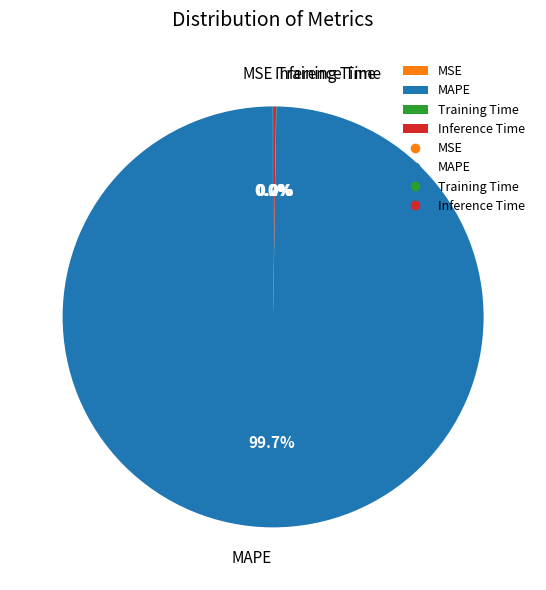

Is there any slice that represents more than half of the pie?

Yes